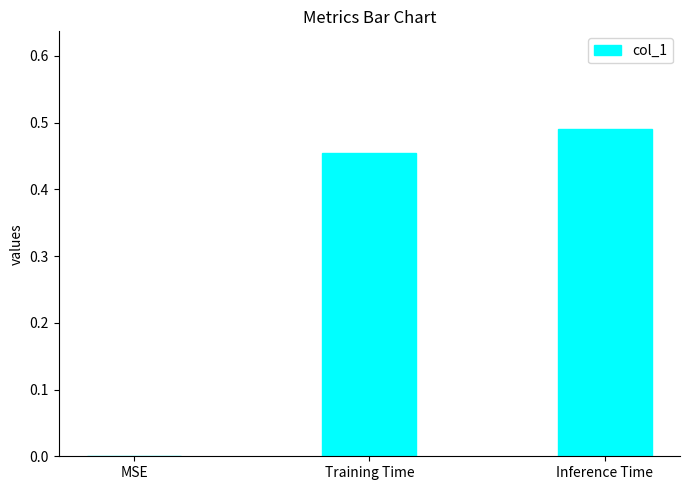

Are the bars horizontal?

No